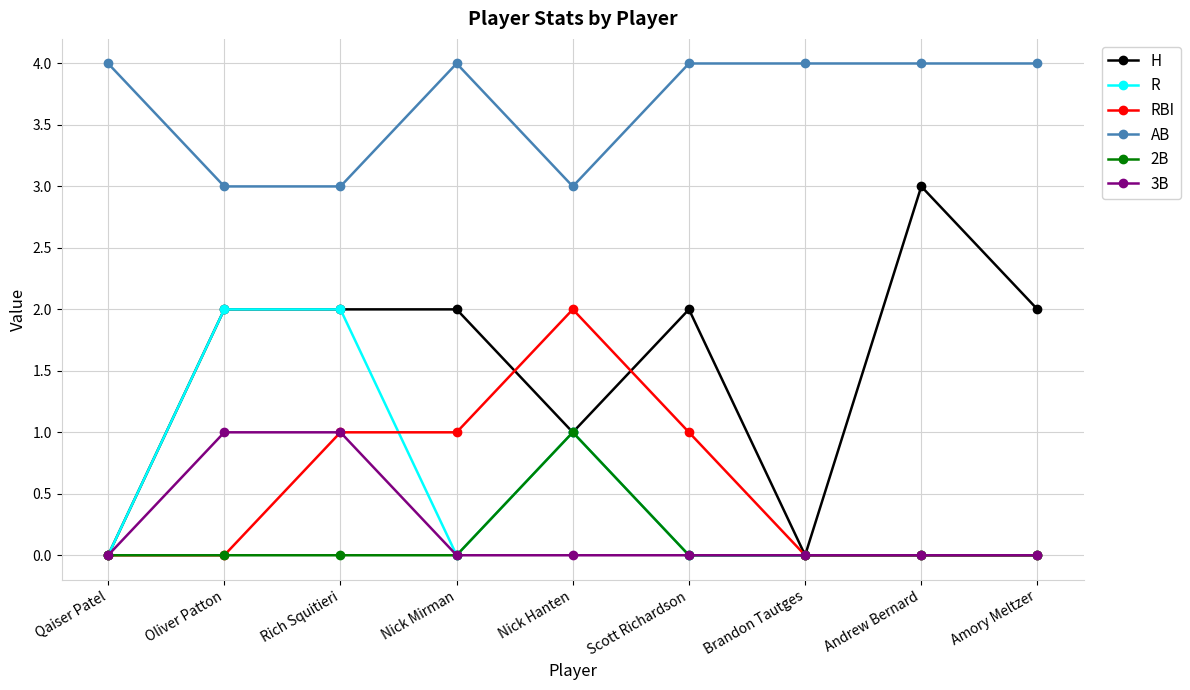

At which category is the sum across all series the highest?

Rich Squitieri